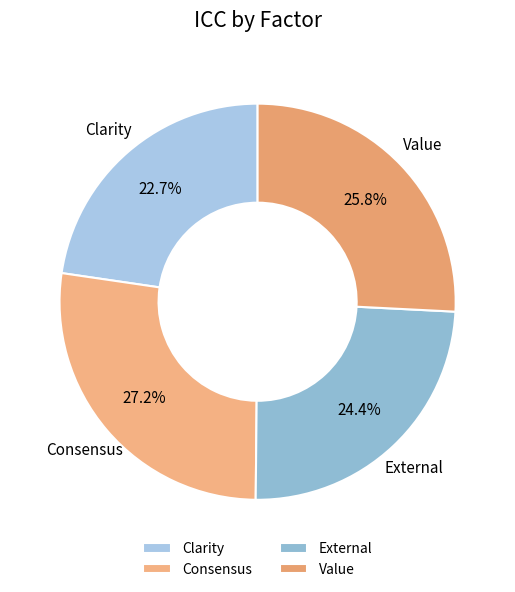

Does Clarity account for over 50% of the chart?

No